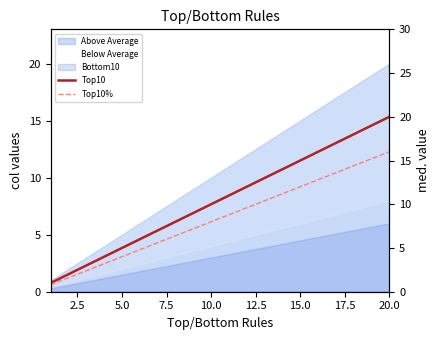

Does the chart display data point markers on the line(s)?

No